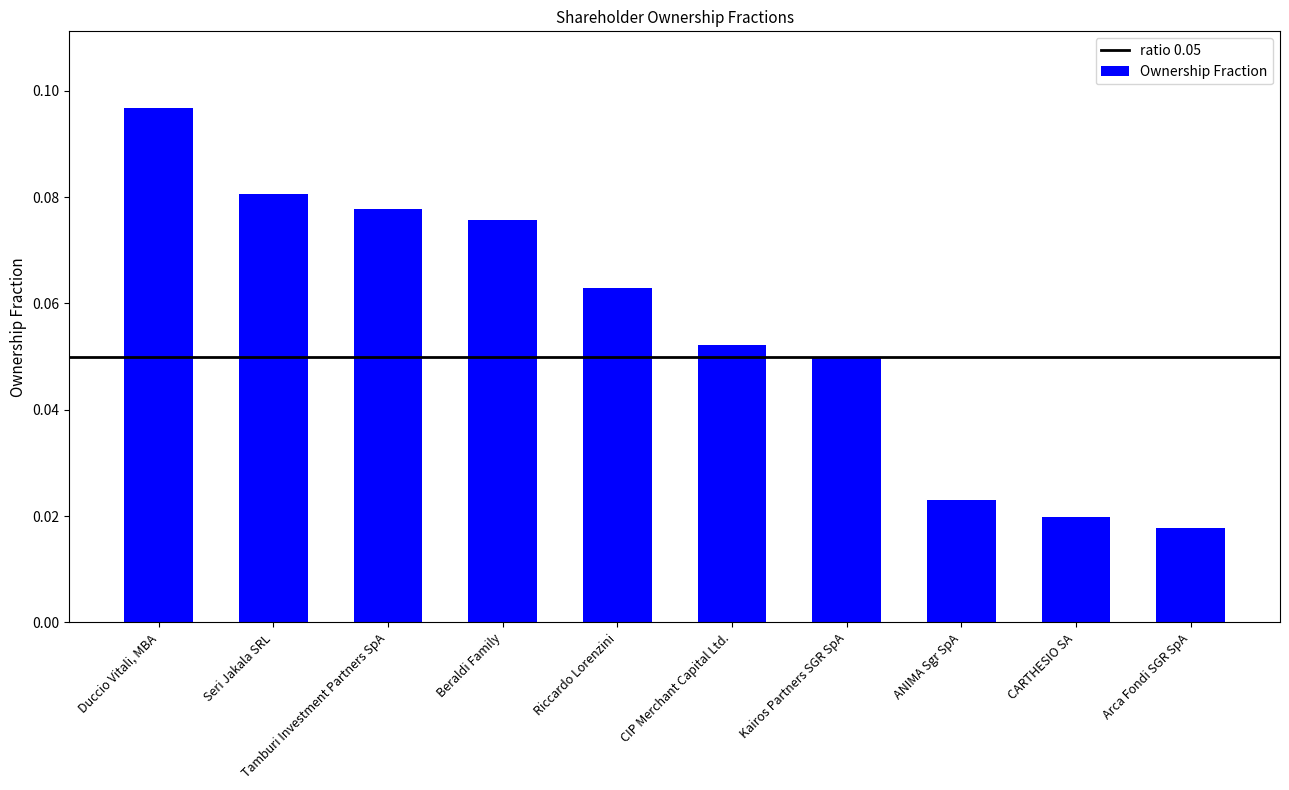

List the labels in order of value, largest first.

Duccio Vitali, MBA, Seri Jakala SRL, Tamburi Investment Partners SpA, Beraldi Family, Riccardo Lorenzini, CIP Merchant Capital Ltd., Kairos Partners SGR SpA, ANIMA Sgr SpA, CARTHESIO SA, Arca Fondi SGR SpA